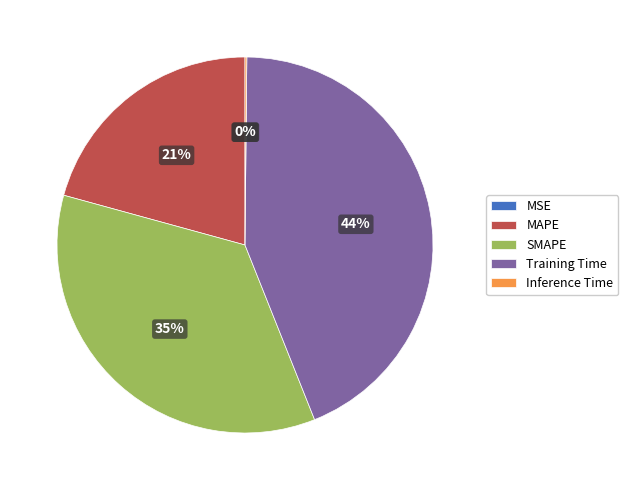

What is the largest slice in the pie chart?

Training Time